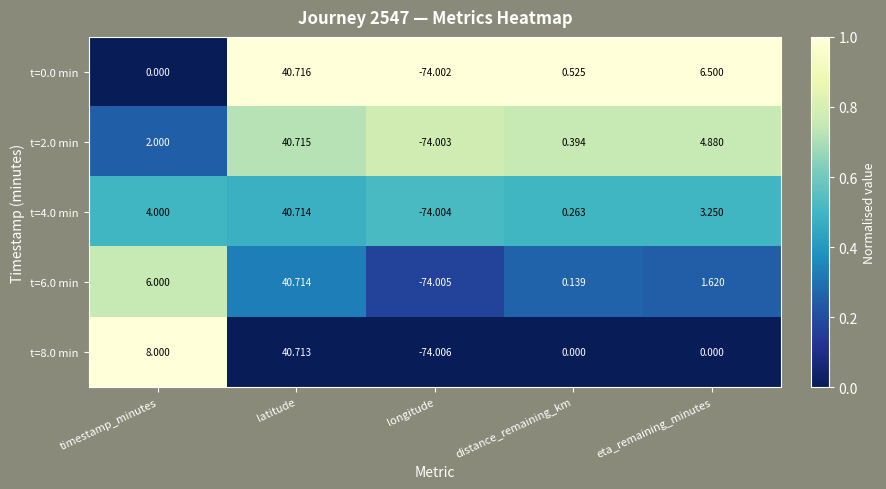

Rank the categories by t=6.0 min value from highest to lowest.

latitude, timestamp_minutes, eta_remaining_minutes, distance_remaining_km, longitude